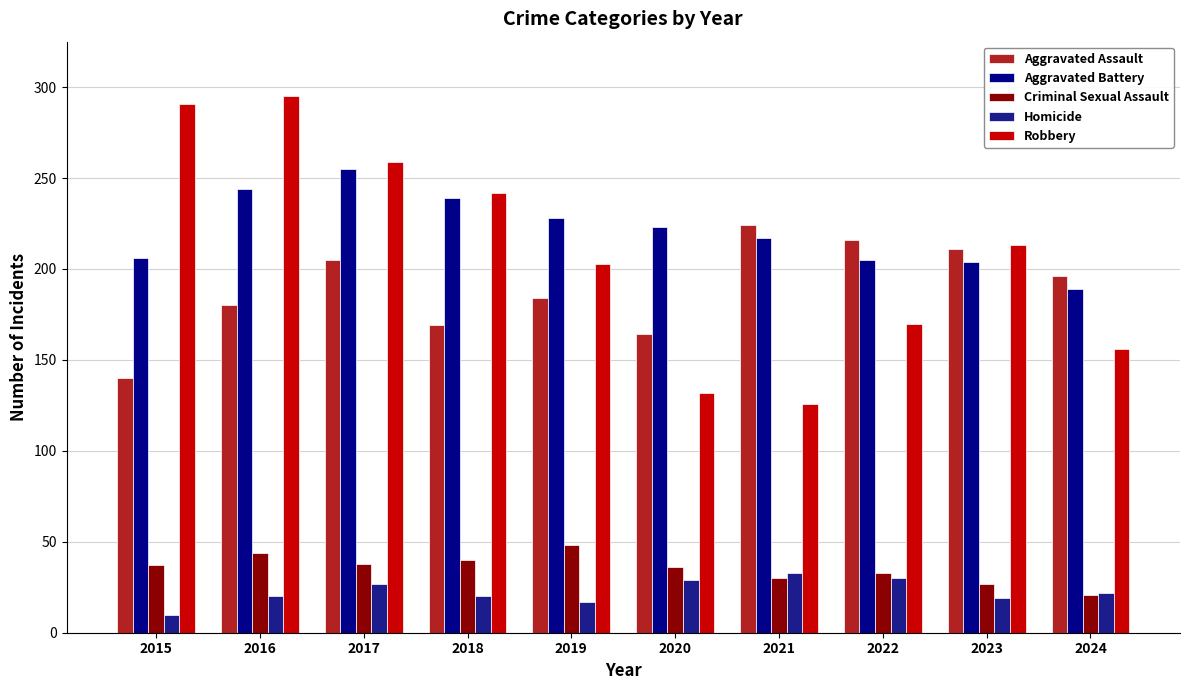

True or false: Robbery has a value of 242 at 2018.

True